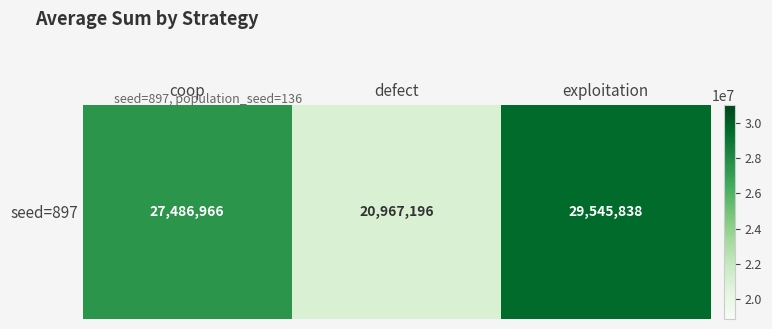

Reading right to left, list all the values displayed in this chart.

29545838	20967196	27486966